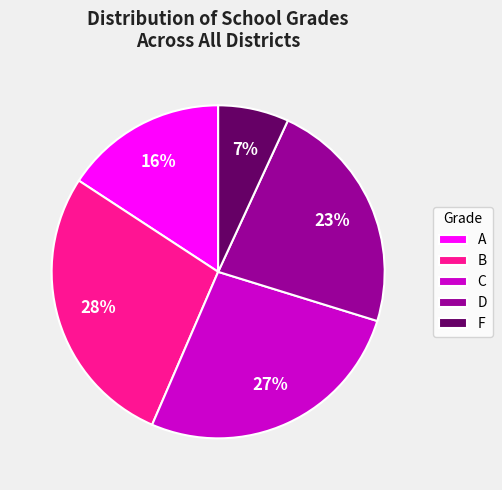

Which category has the biggest portion of the pie?

B